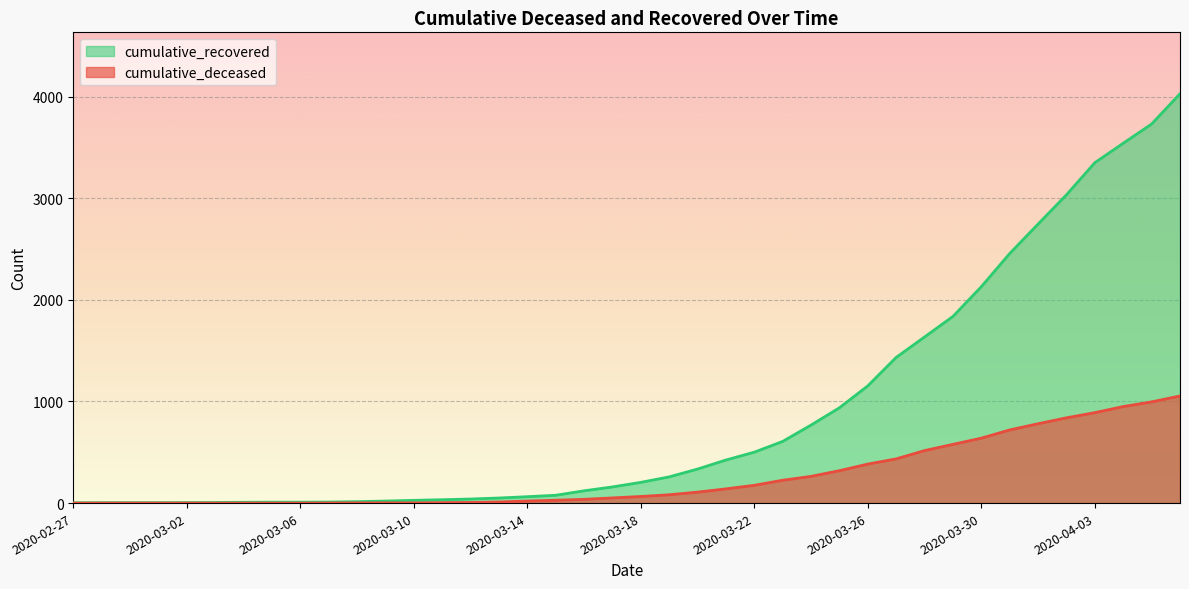

True or false: cumulative_deceased and cumulative_recovered cross at least once.

False